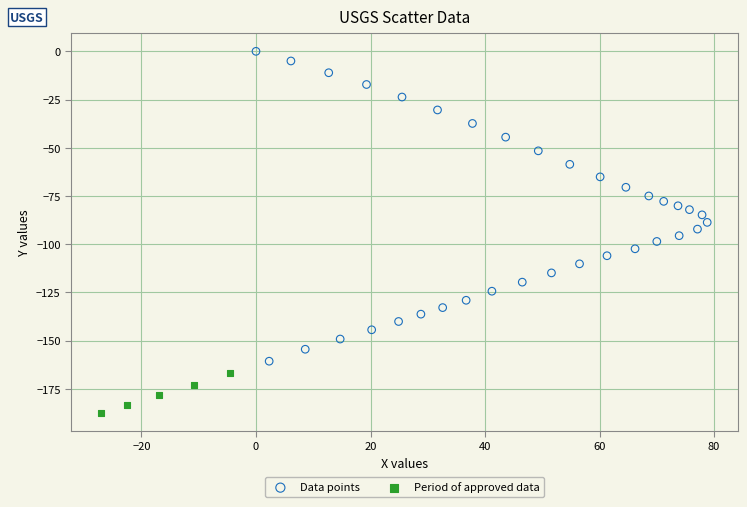

Which series reaches the maximum Y coordinate?

Data points